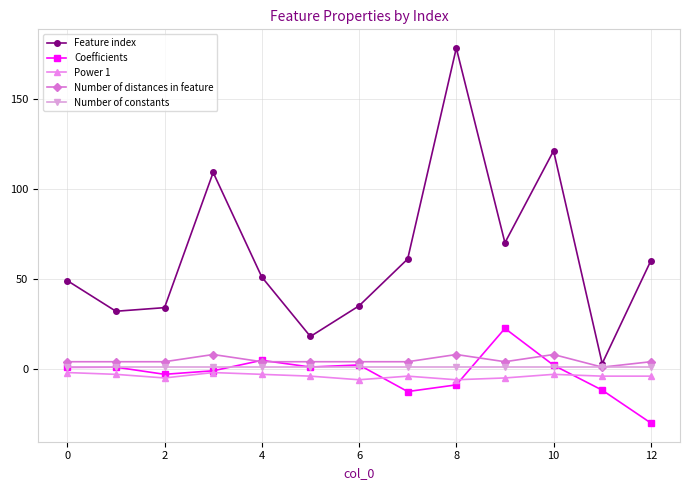

True or false: Power 1 and Feature index intersect in this chart.

False